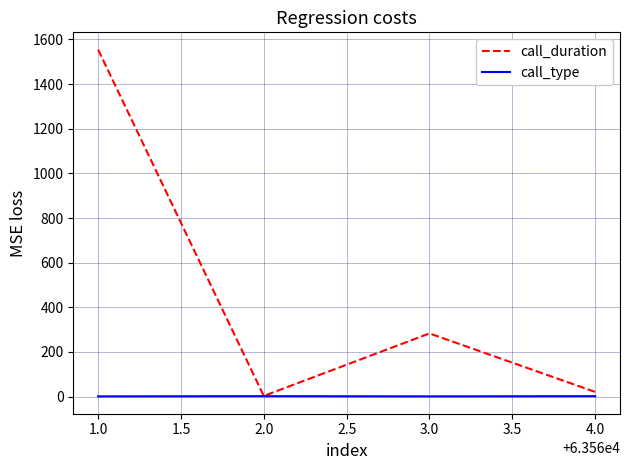

What is the minimum value shown in the chart?

1